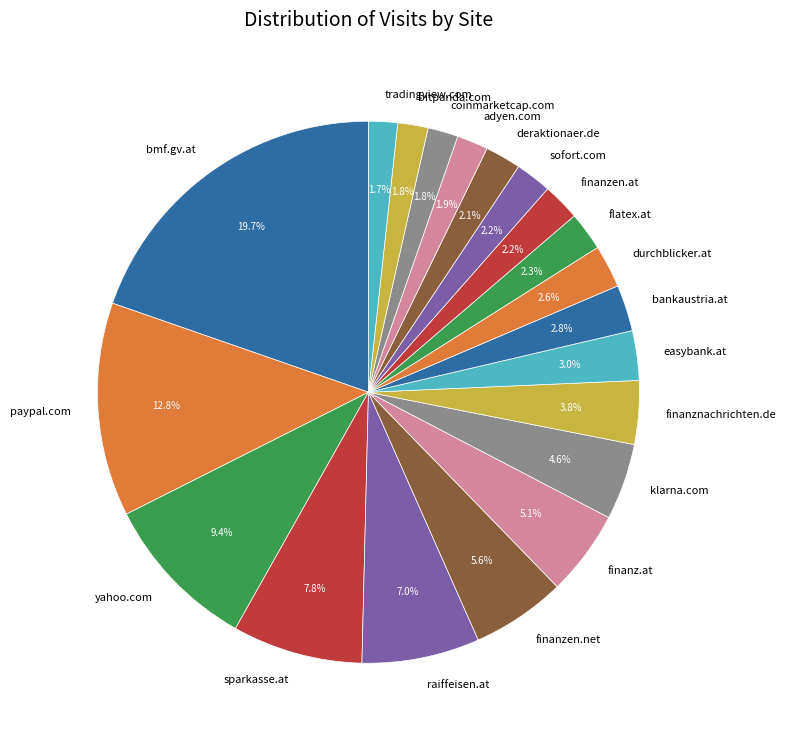

Between finanzen.at and paypal.com, which is larger?

paypal.com